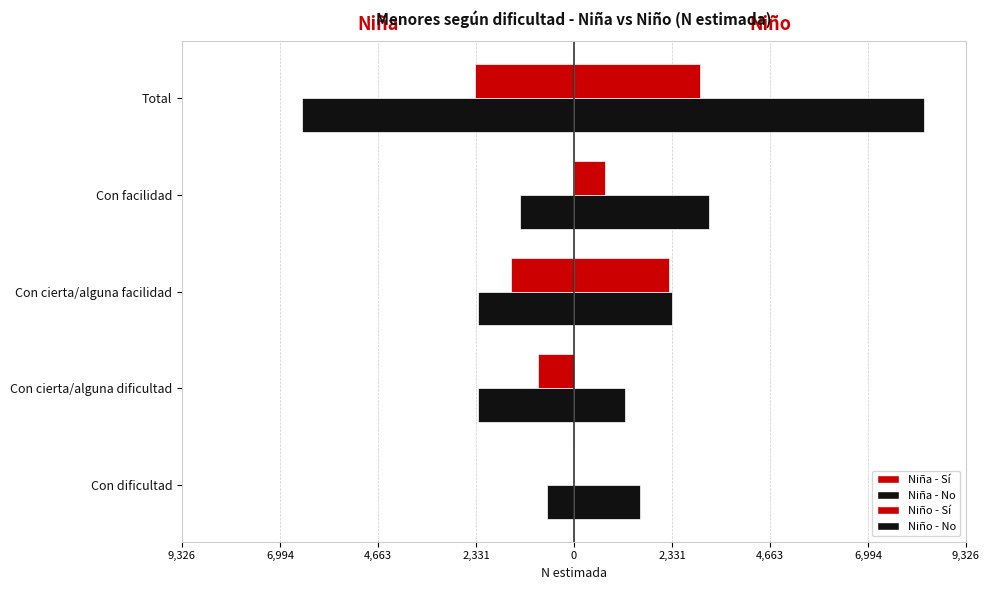

What is the lowest value of the Niña - No series?

-6478